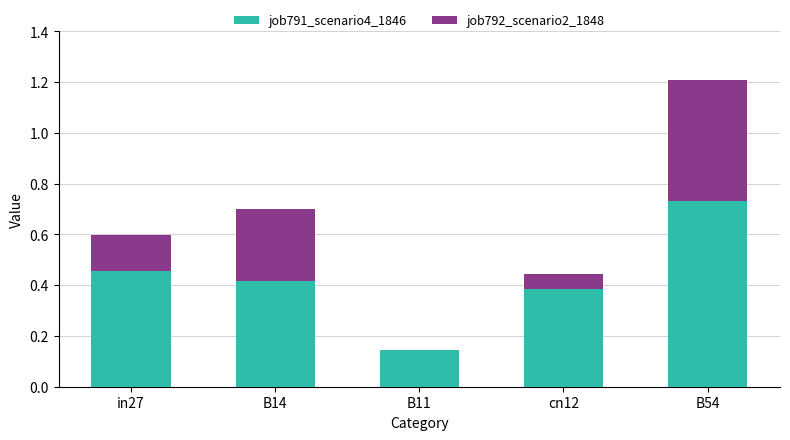

True or false: job791_scenario4_1846 has a value of 1.0 at B54.

False